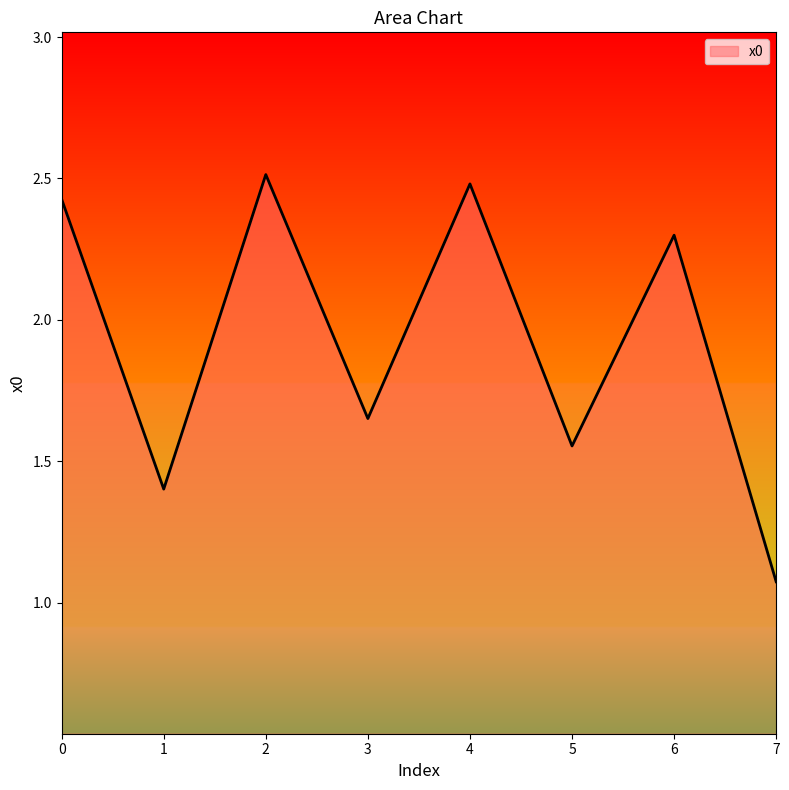

Rank the categories by value from lowest to highest.

7, 1, 5, 3, 6, 0, 4, 2